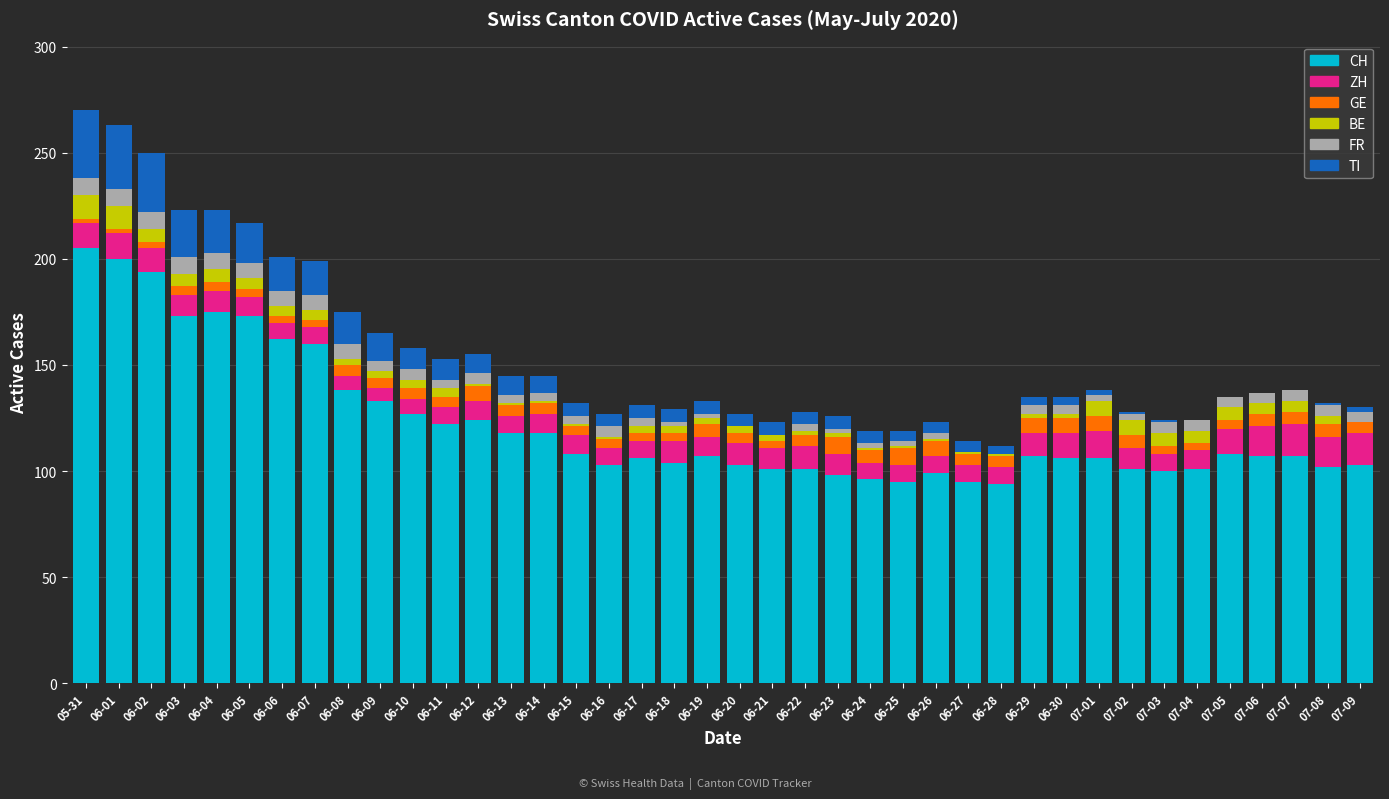

How many data points does each series have?

40